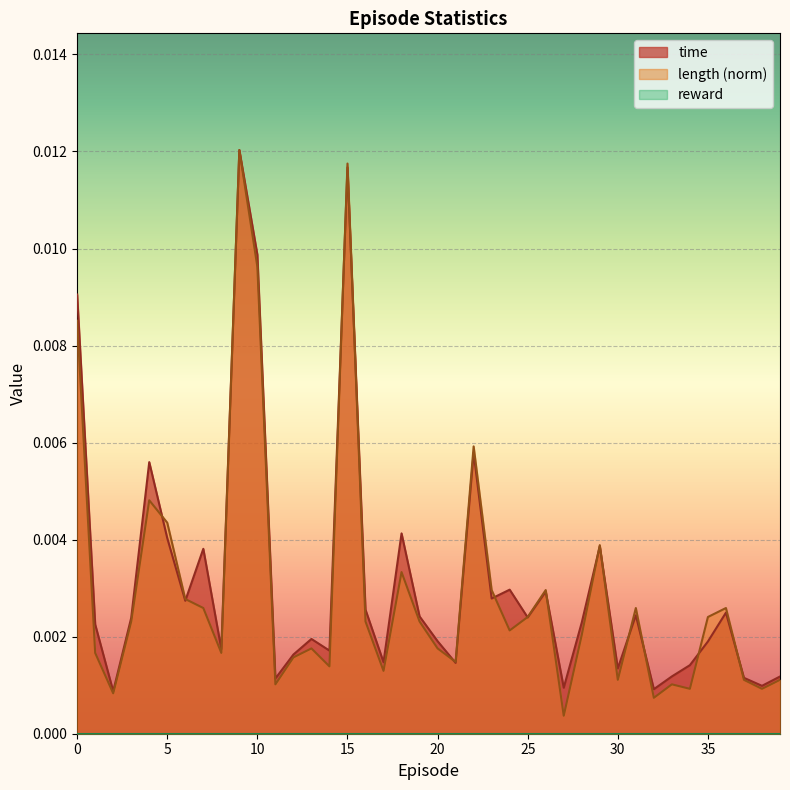

How many distinct data groups are displayed?

3